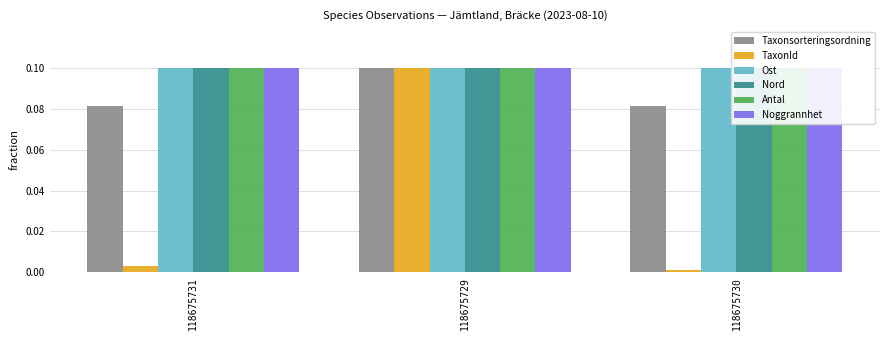

How many Ost values are between 0 and 1?

3